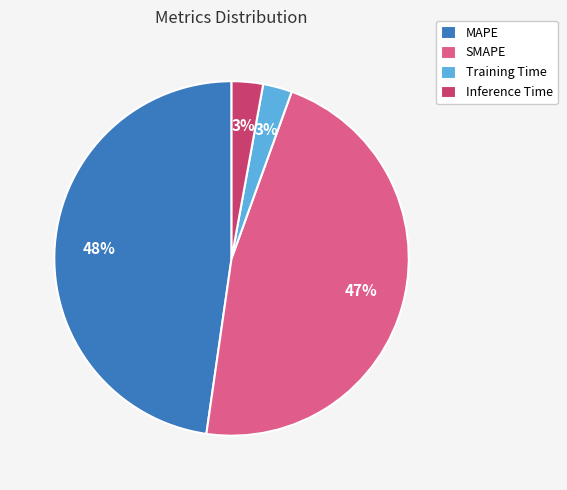

The MAPE slice represents 48% of the pie. True or false?

True